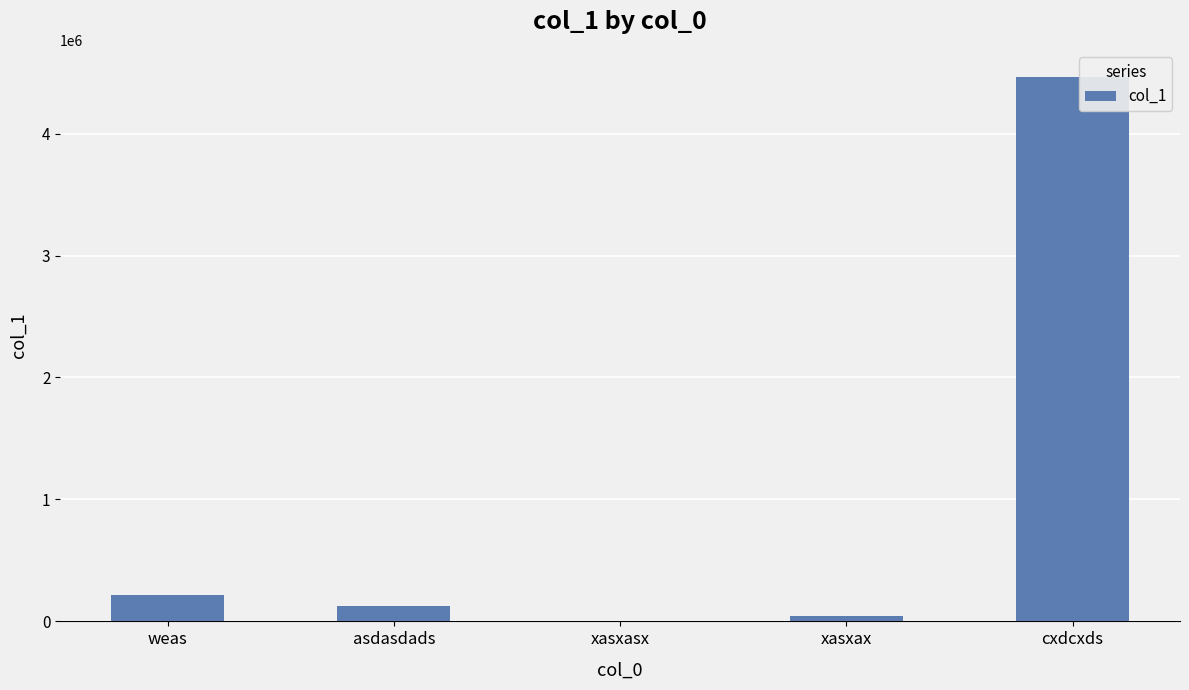

True or false: the data shows 4463456 at cxdcxds.

True